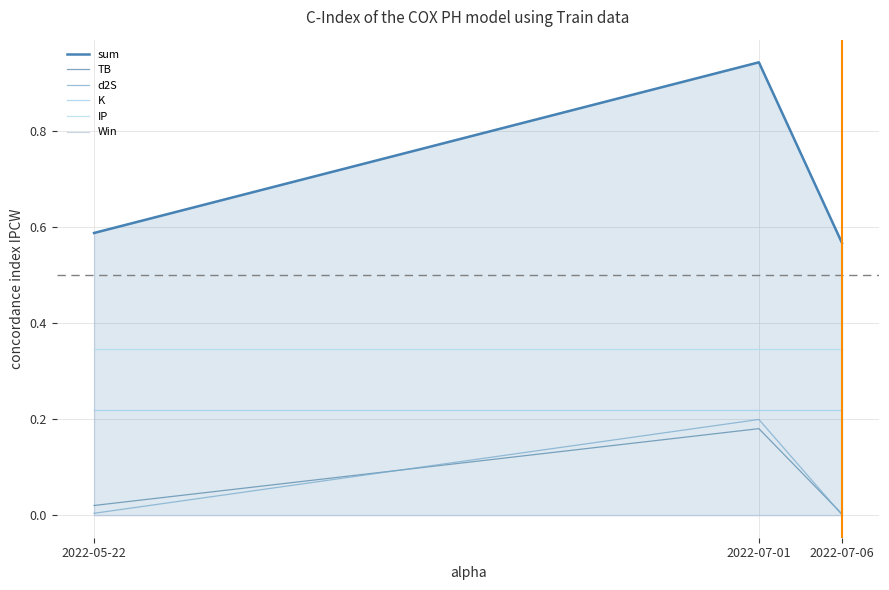

What is the label of the 3rd point from the left?

2022-07-06